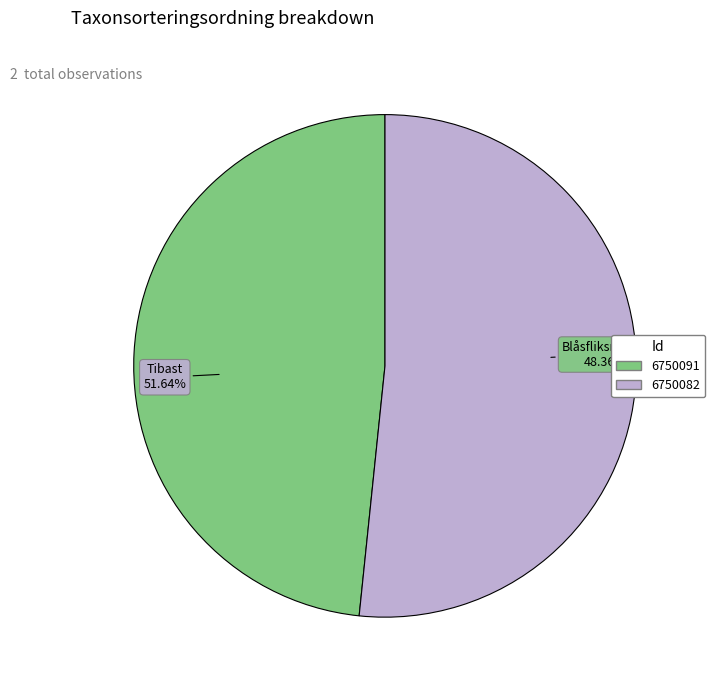

What percentage do 6750082 and 6750091 together represent?

100.0%